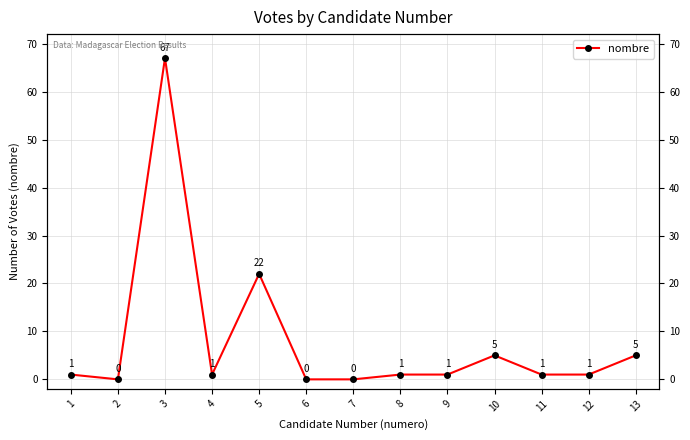

Which category has the highest value across all series?

3